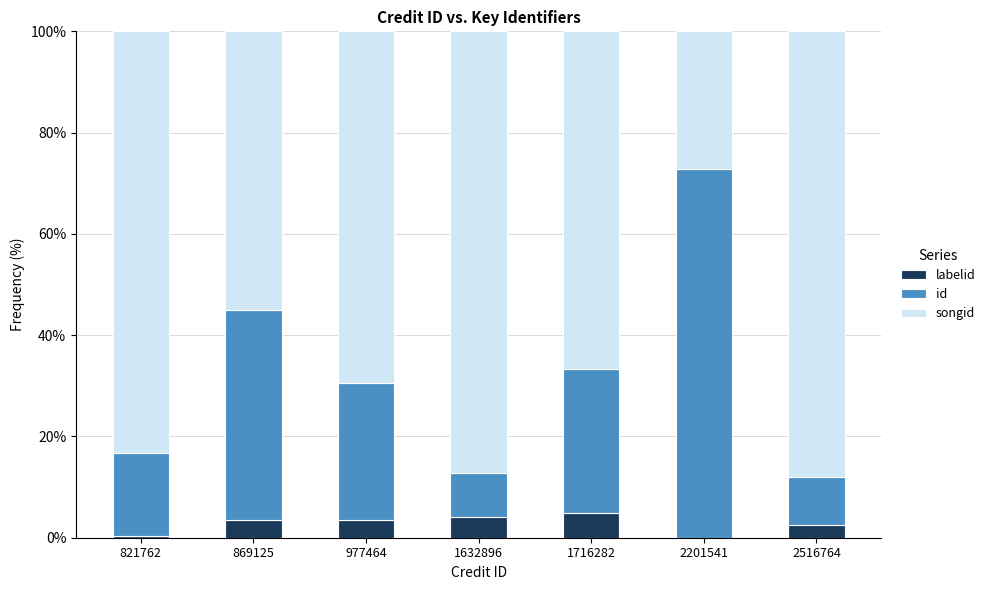

How many distinct data groups are displayed?

3